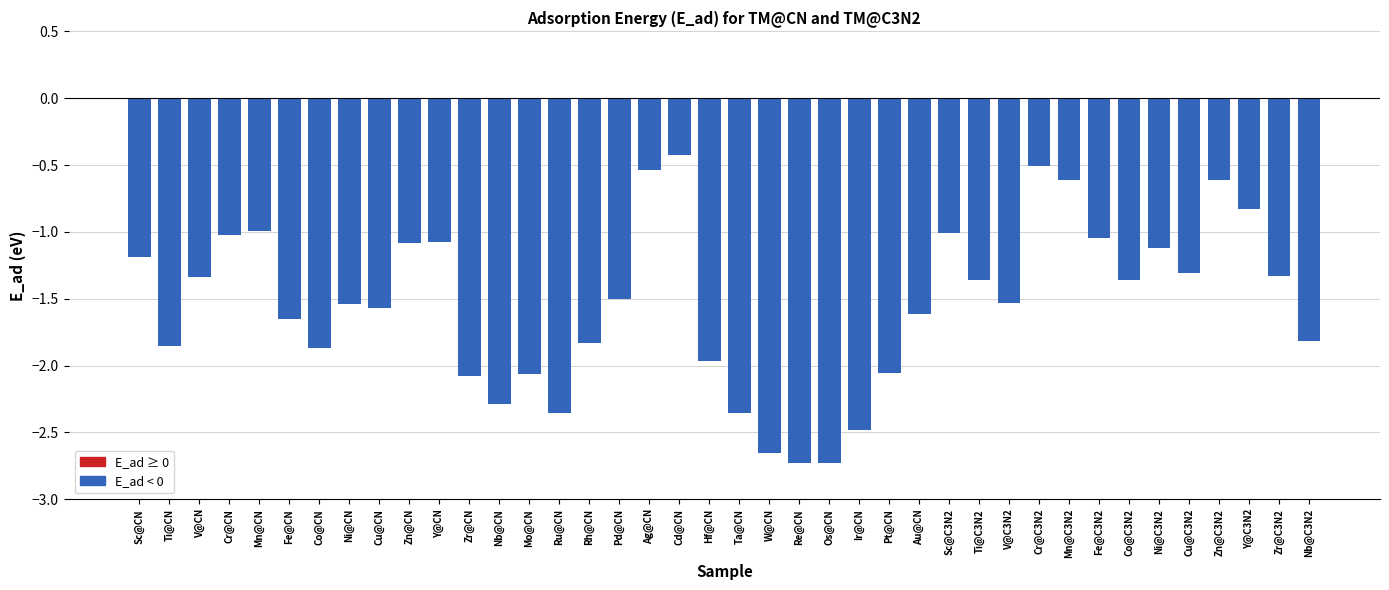

What is the change in value from Ti@C3N2 to Ni@C3N2?

+0.2